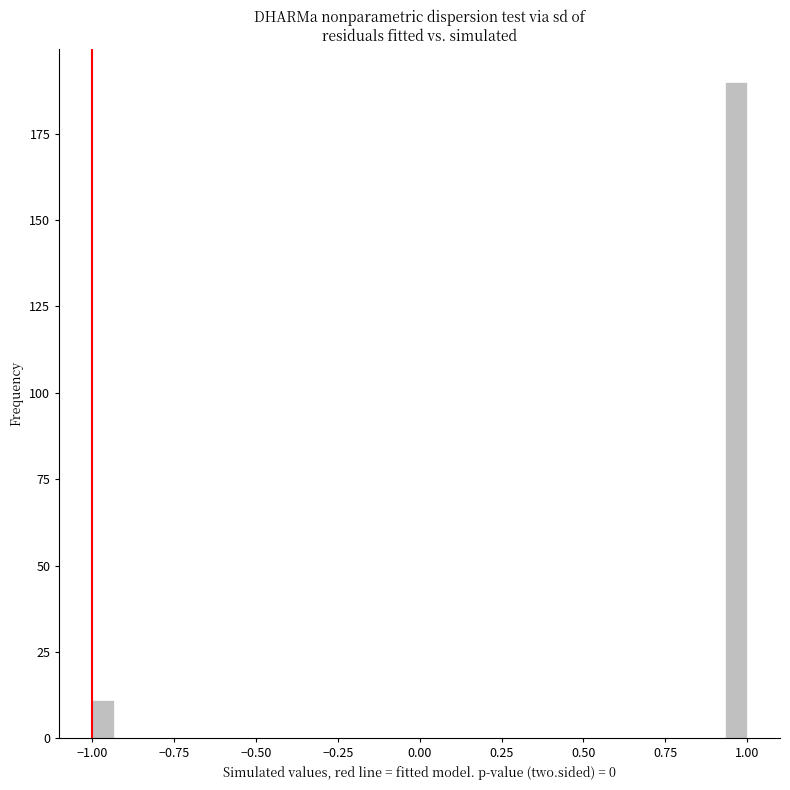

Around what value on the x-axis is the tallest bar? Give the approximate position of its centre, as read against the axis.

0.95